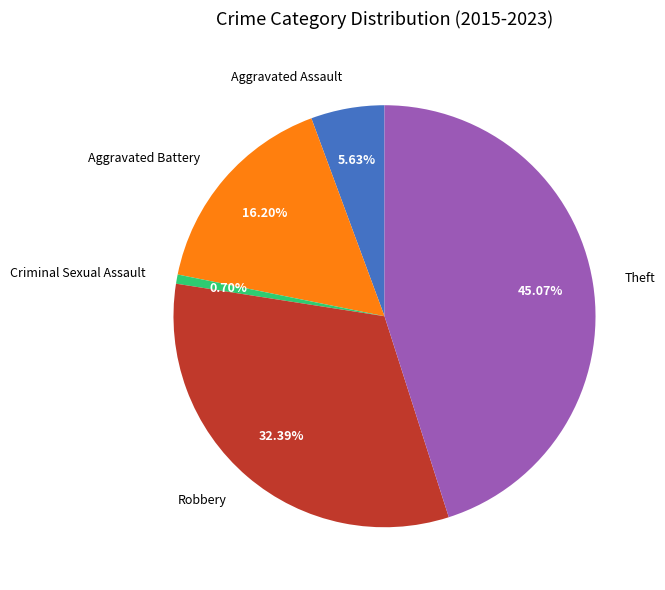

What percentage is the Theft slice, to the nearest percent?

45%